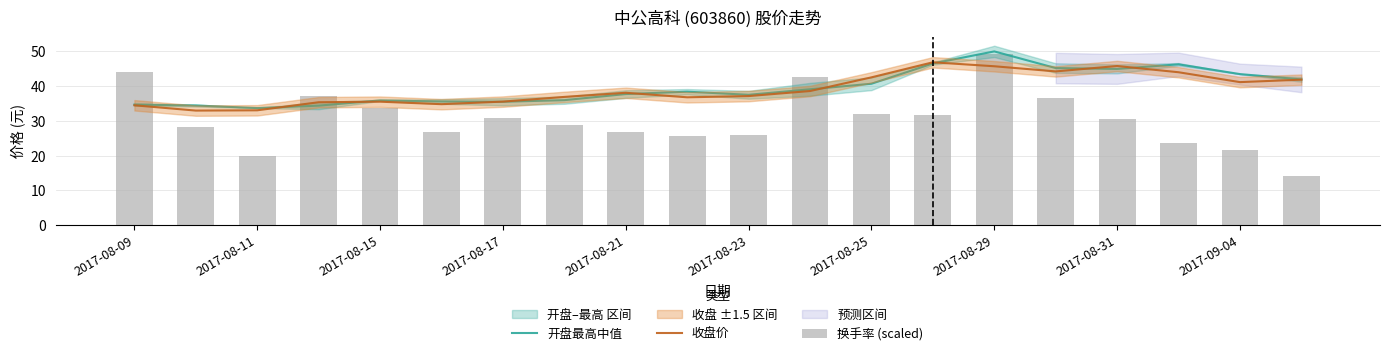

Reading left to right, list all the values displayed in this chart.

开盘最高中值: 34.7	34.4	33.7	34.4	35.9	35.5	35.5	35.9	37.7	38.4	37.5	39.1	40.7	46.5	50.0	45.2	44.9	46.2	43.4	41.9
收盘价: 34.5	32.9	33.0	35.3	35.5	34.8	35.5	36.9	38.1	36.8	37.1	38.6	42.5	46.8	45.7	44.2	45.8	44.0	41.1	41.8
换手率 (scaled): 44.0	28.3	19.8	37.2	33.6	26.7	30.7	28.8	26.7	25.5	26.0	42.7	32.0	31.7	49.1	36.7	30.4	23.7	21.7	14.2